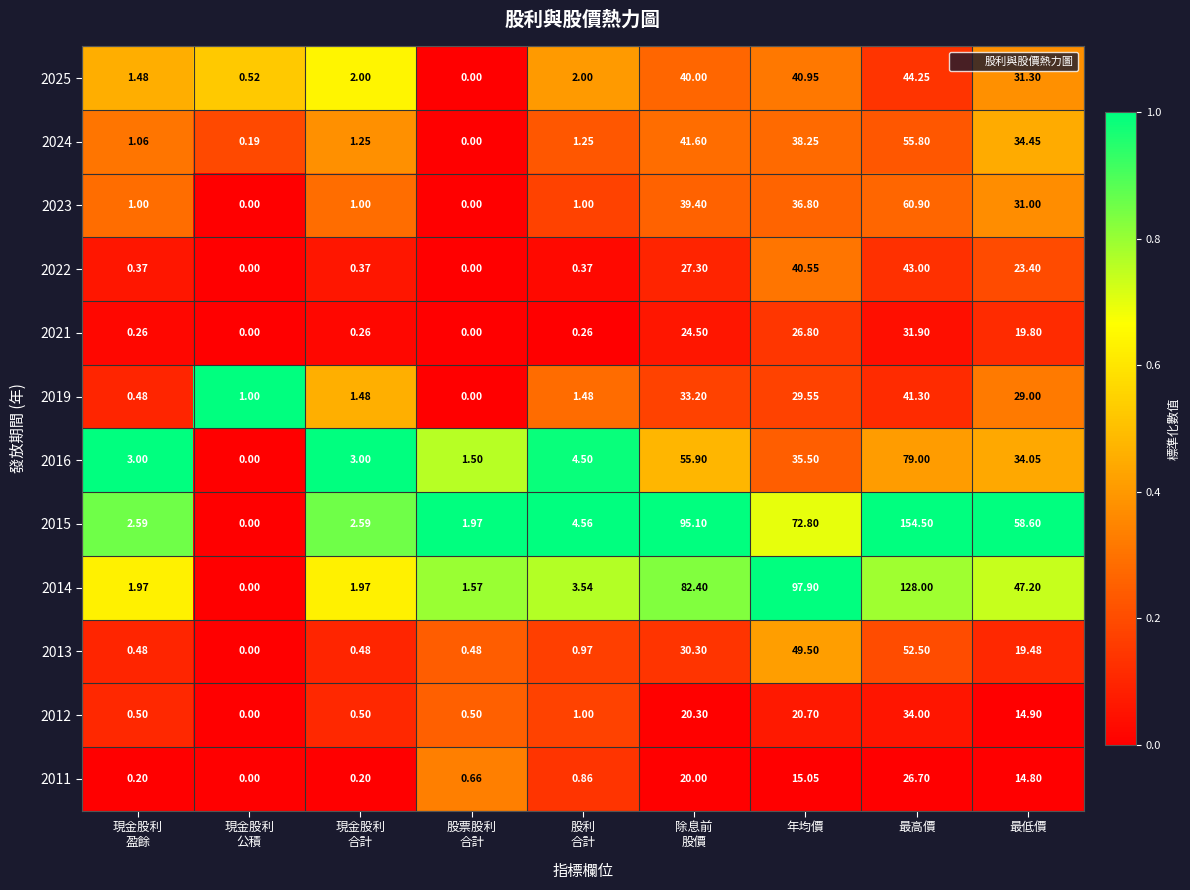

At which label is 2022 closest to 21?

最低價